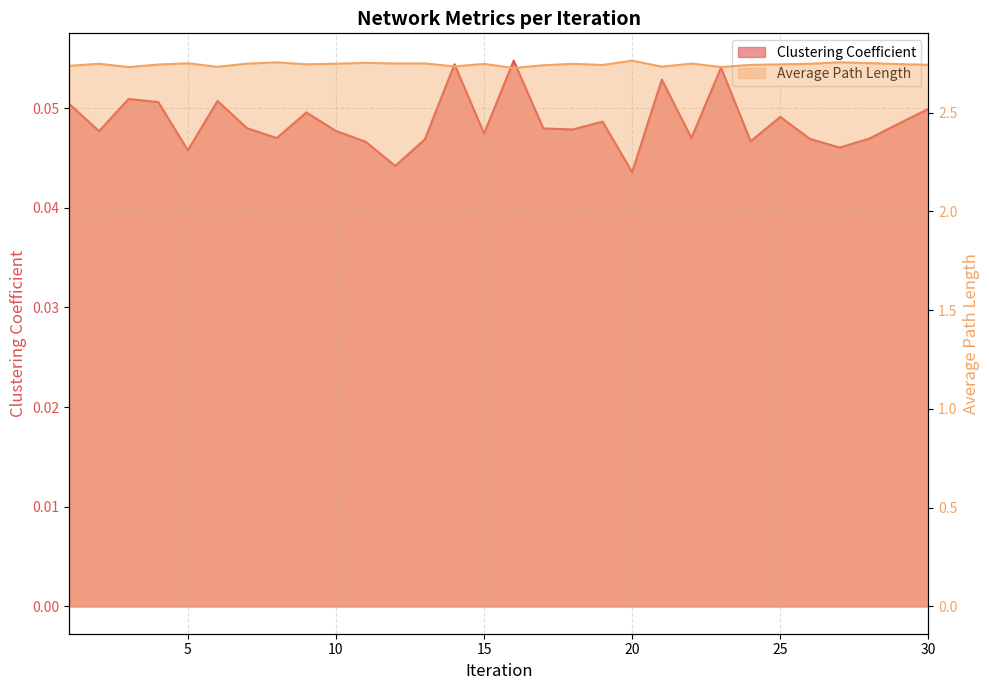

True or false: Clustering Coefficient and Average Path Length intersect in this chart.

False